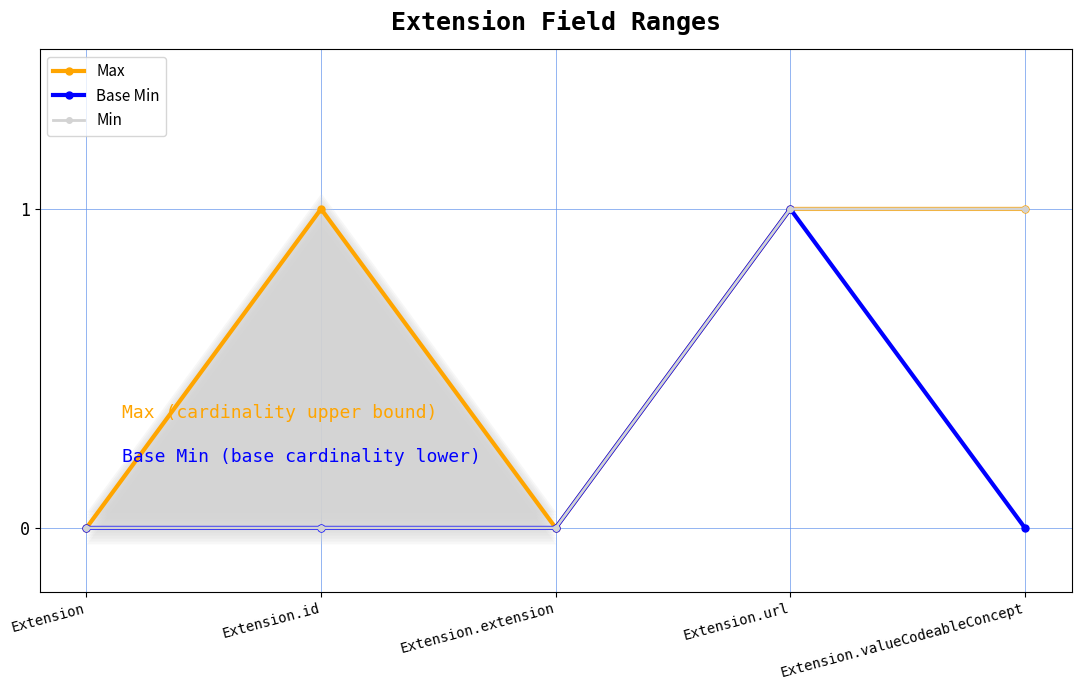

Reading left to right, what are all the values shown in this chart?

Max: 0	1	0	1	1
Base Min: 0	0	0	1	0
Min: 0	0	0	1	1